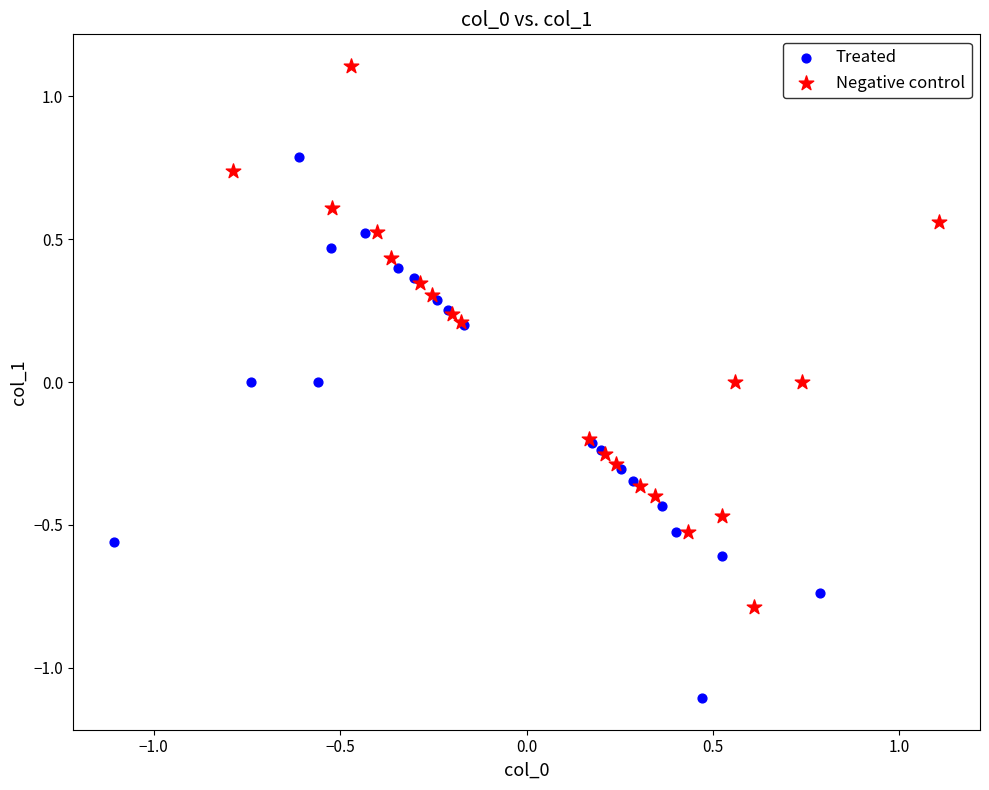

Which series reaches the minimum Y coordinate?

Treated